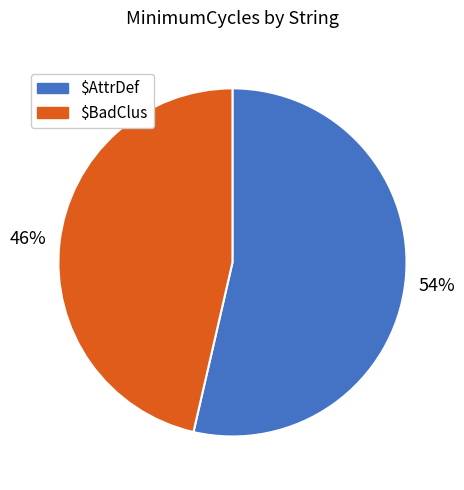

Is $AttrDef the majority of the pie?

Yes